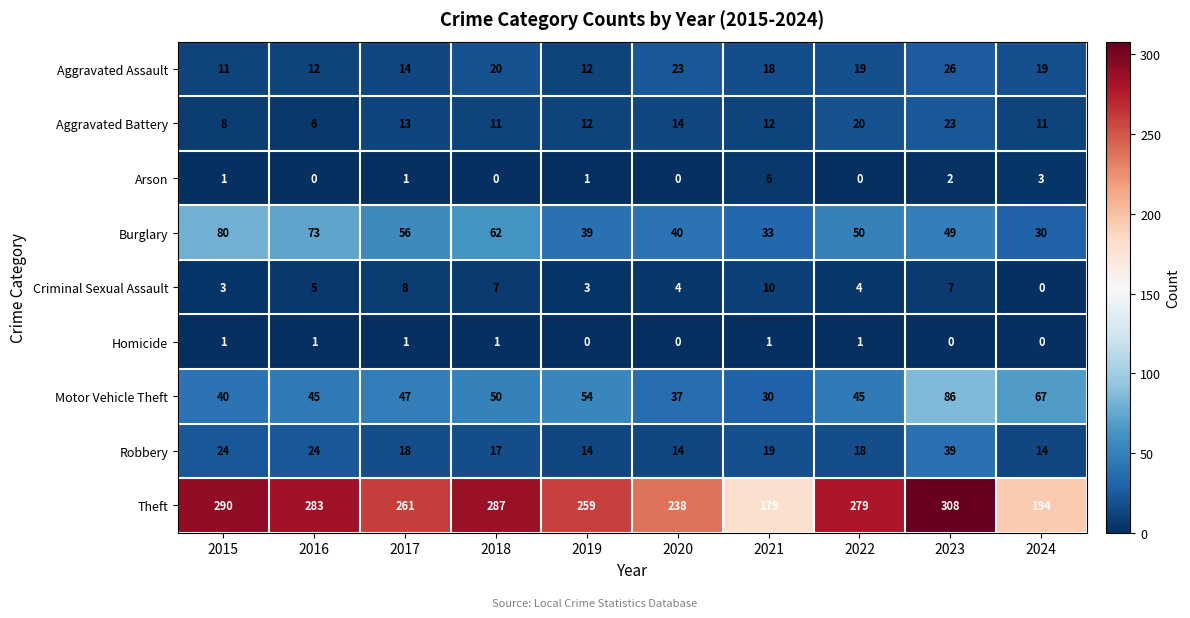

Which series has the largest total across all categories?

Theft